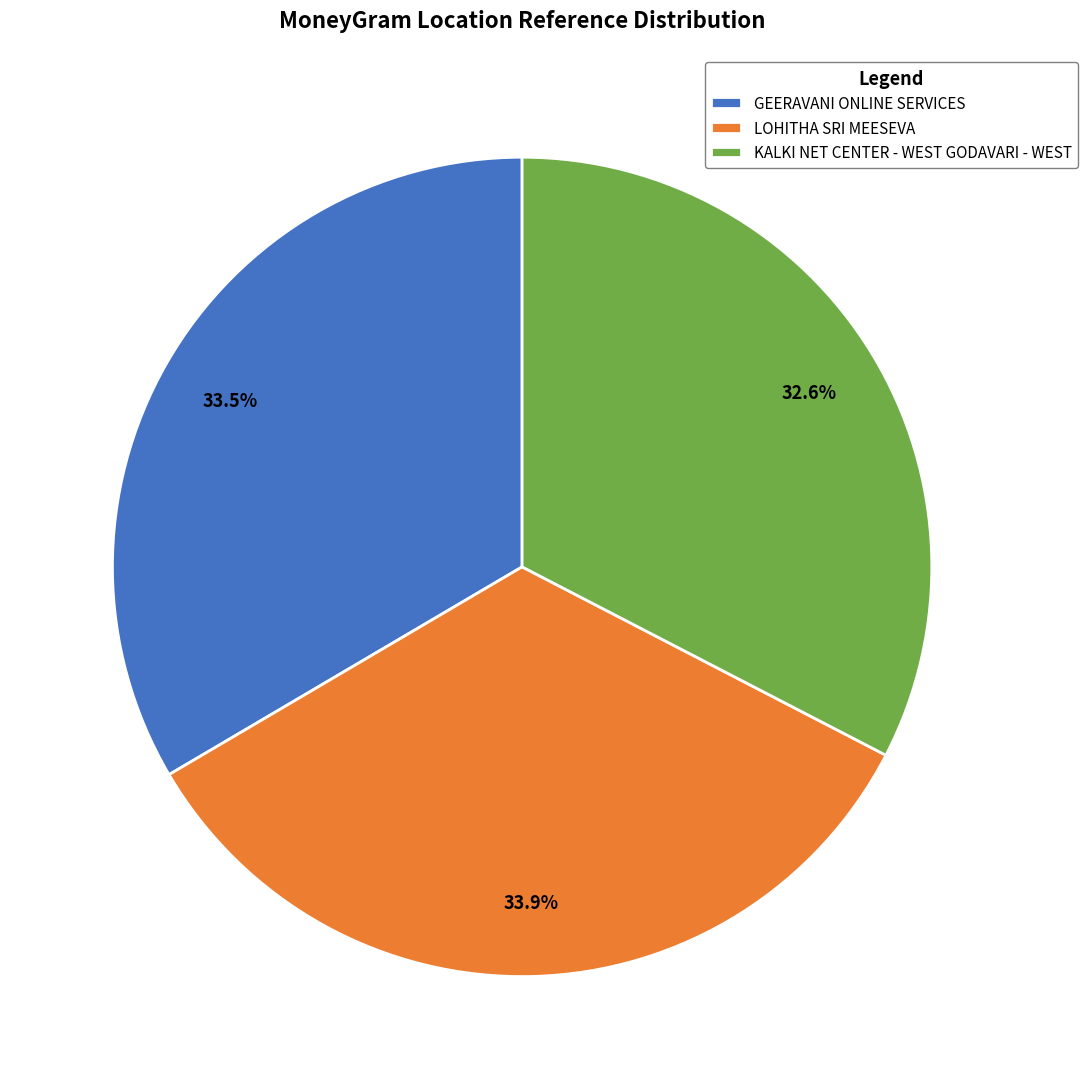

What percentage is the LOHITHA SRI MEESEVA slice, to the nearest percent?

34%